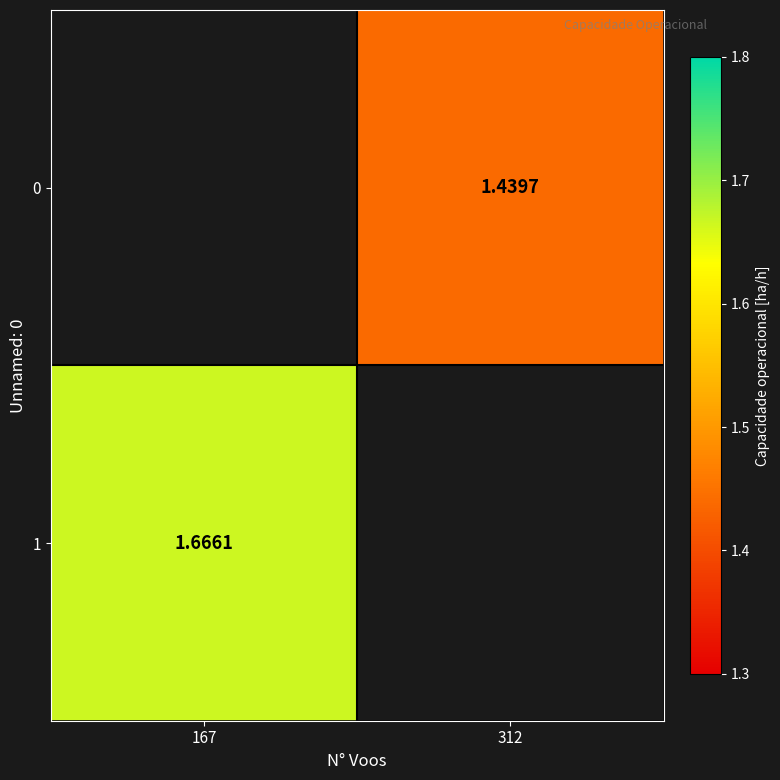

What is the difference between the maximum and minimum values in the 0 series?

1.4